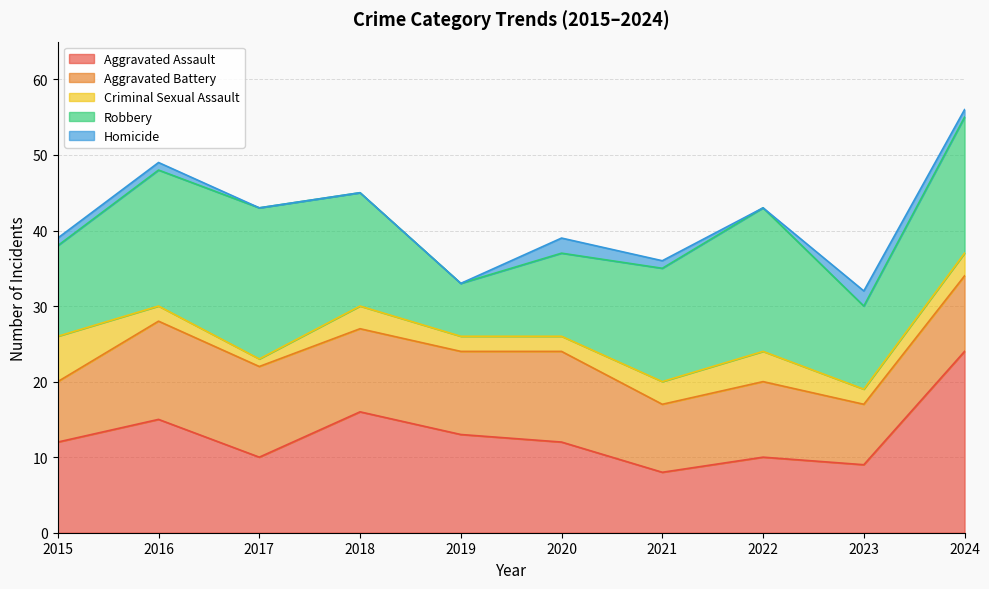

The value of Robbery at 2015 is 21. True or false?

False